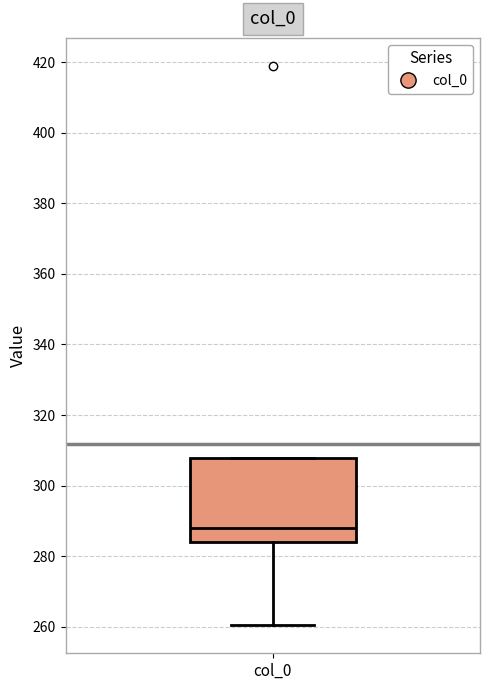

Transcribe this box plot: give where the median line is, the range the box spans, and where the two whiskers end, as read against the y-axis. The values are not printed on the chart, so give them approximately, as read against the axis.

median 288, box 284 to 308, whiskers 260 to 308